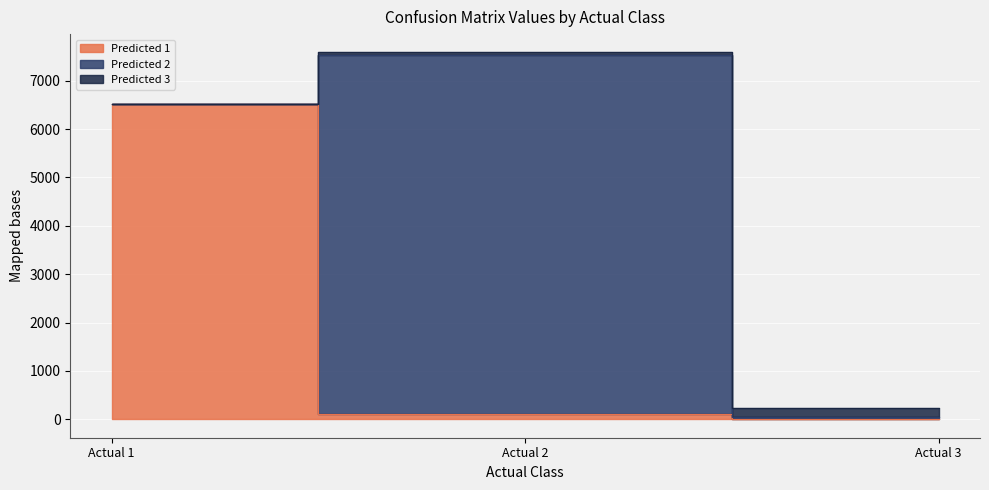

What is the total value across all series at Actual 2?

7583